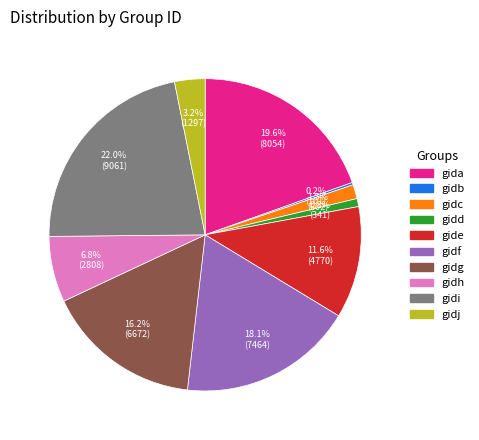

To the nearest percent, what portion does gidg represent?

16%